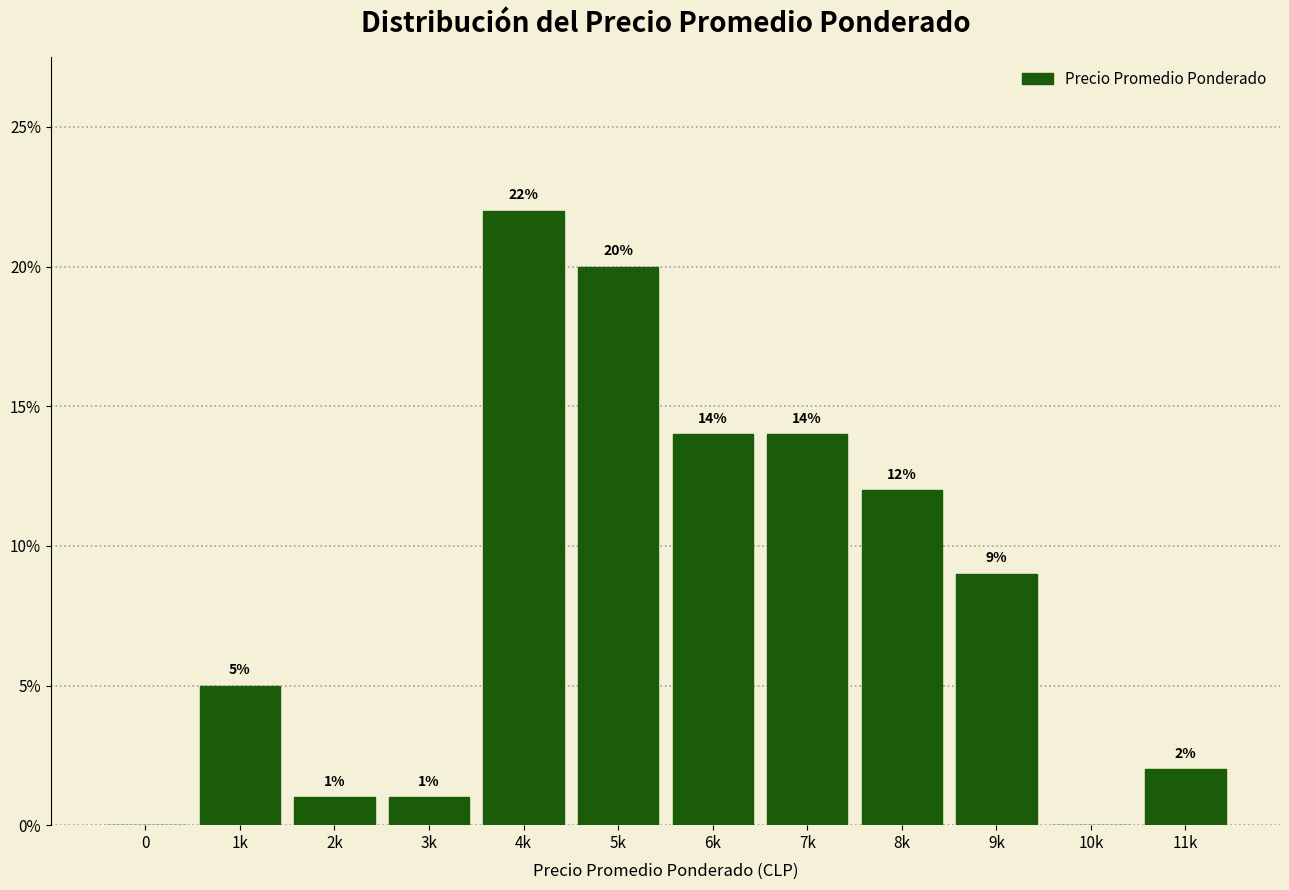

Reading left to right, list all the values displayed in this chart.

0=0.0	1k=5.0	2k=1.0	3k=1.0	4k=22.0	5k=20.0	6k=14.0	7k=14.0	8k=12.0	9k=9.0	10k=0.0	11k=2.0